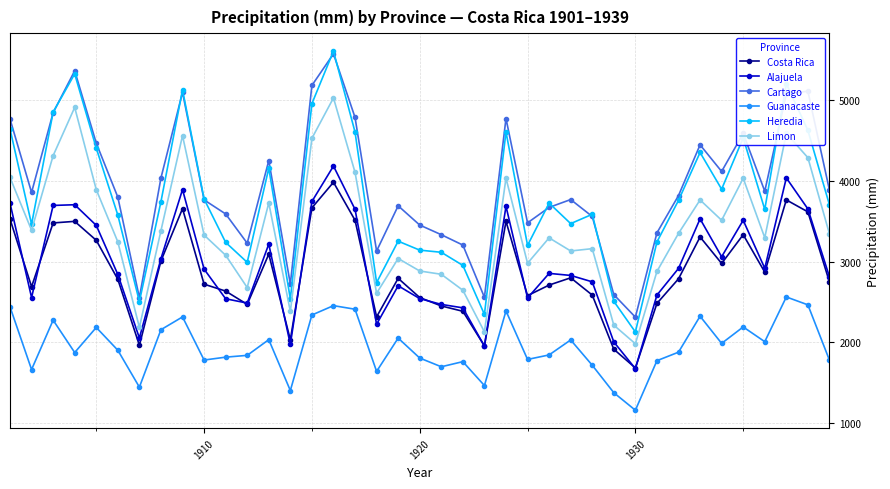

Which series has the largest range (max minus min)?

Heredia